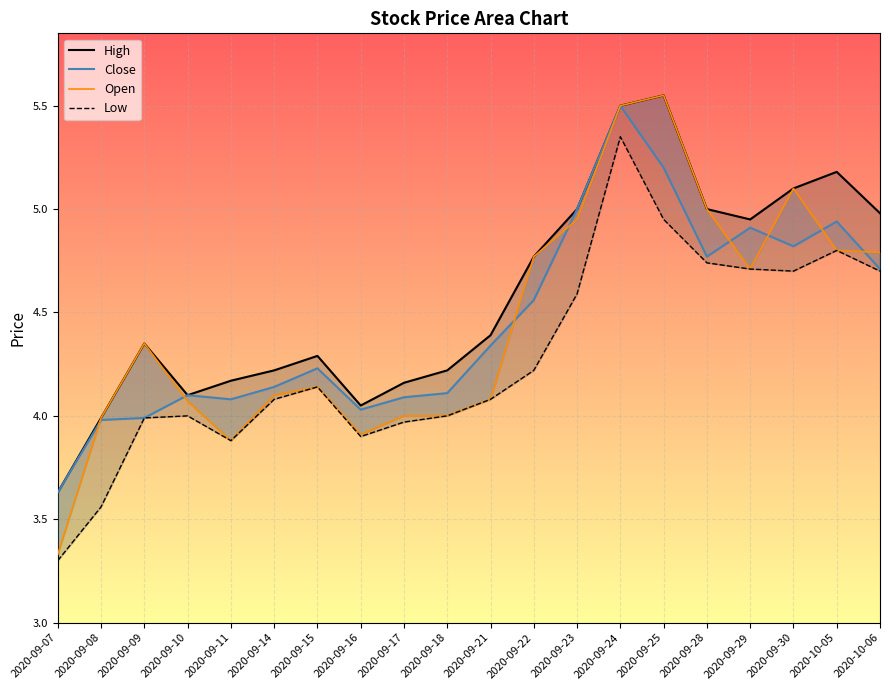

Where does the Close series first go above 4?

2020-09-10